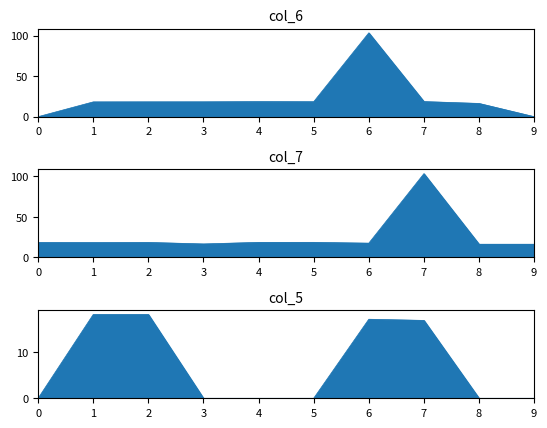

Which series has the widest spread of values?

col_6